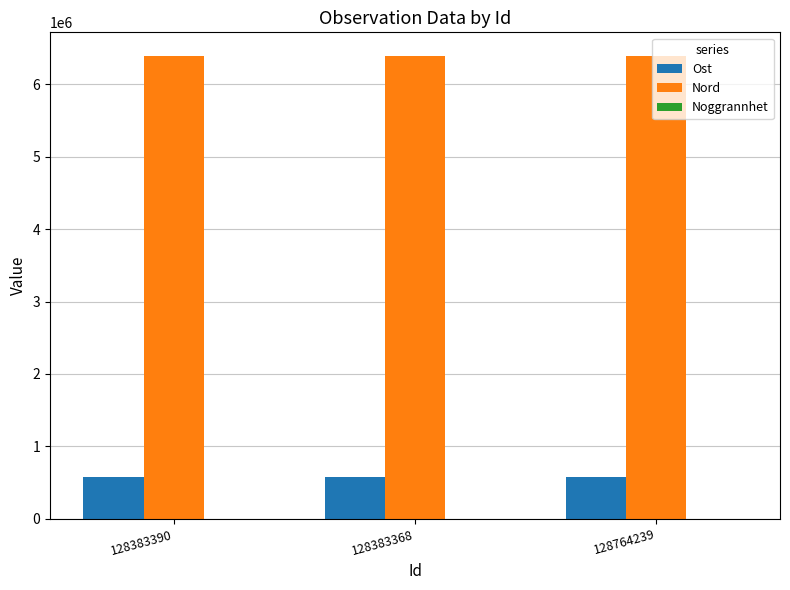

The value of Nord at 128764239 is 6396176. True or false?

True